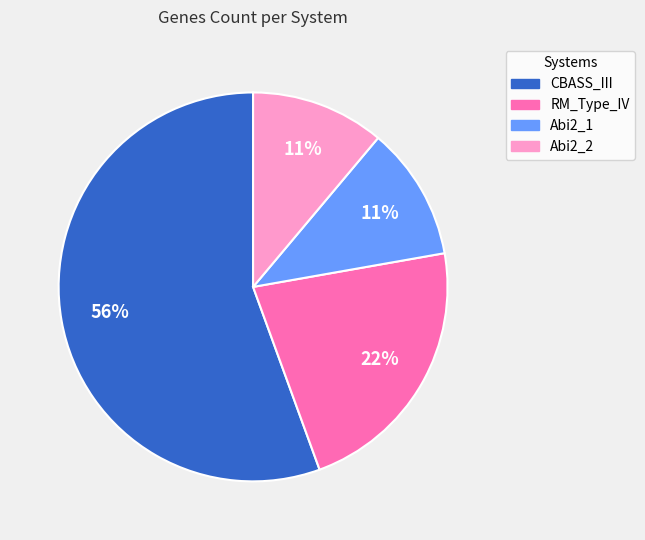

Do Abi2_2 and CBASS_III together represent more than half of the pie?

Yes